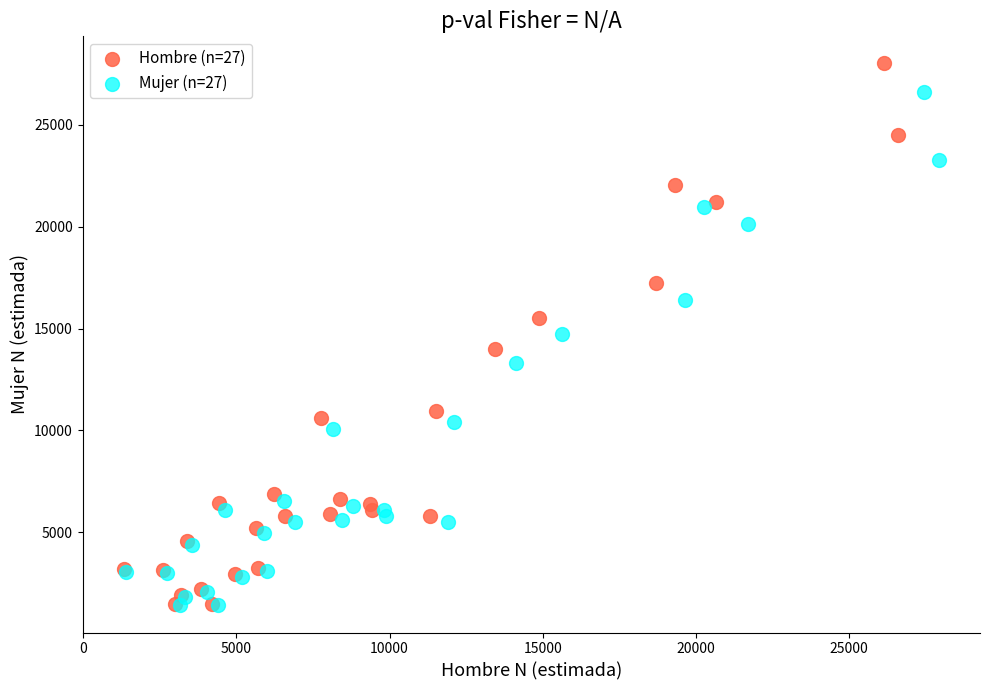

Which series has the widest spread of Y values?

Hombre (n=27)